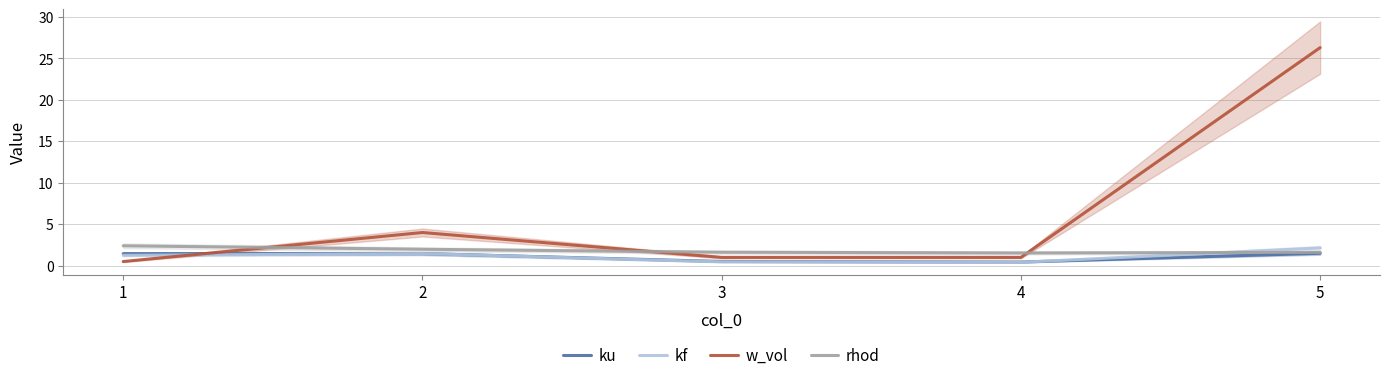

At which category is the sum across all series the highest?

5